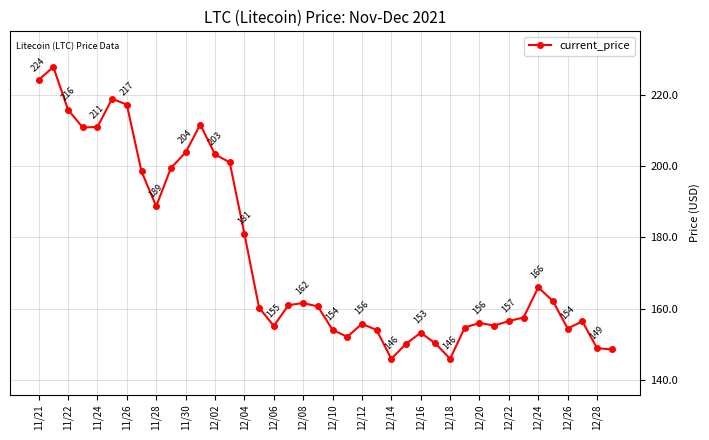

How many data points are above 160?

21